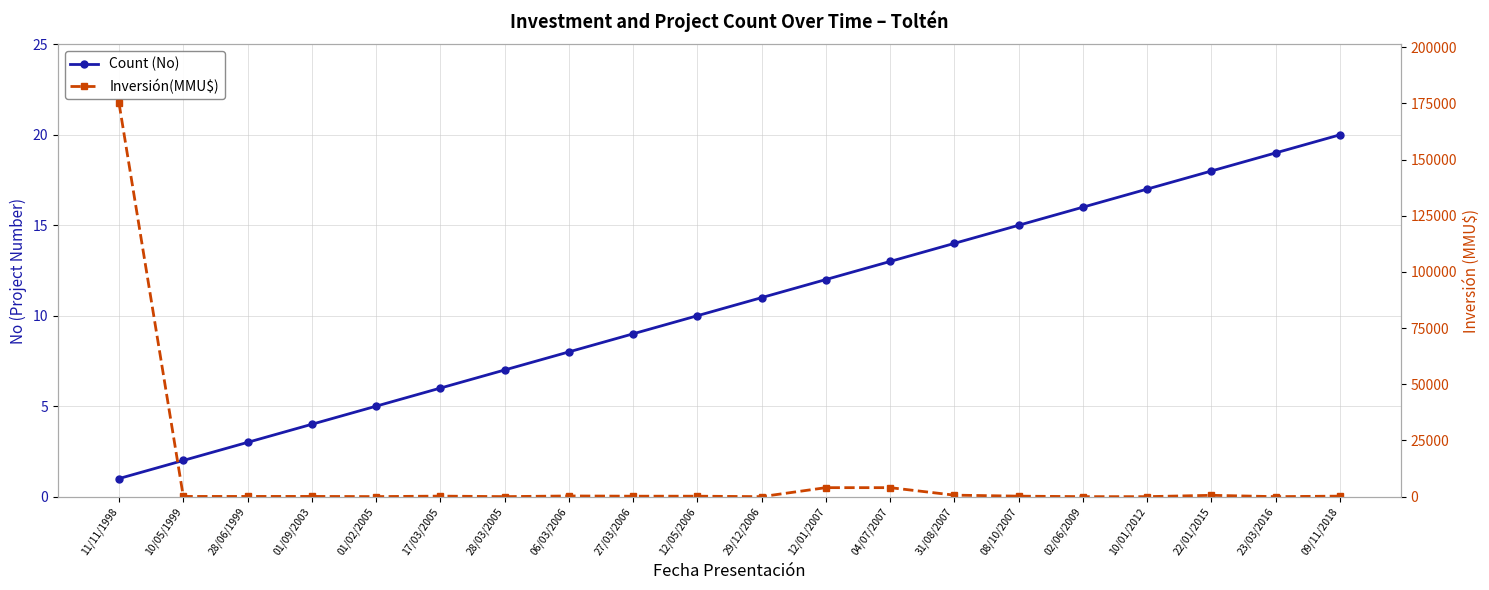

At 12/05/2006, list the series in order from largest to smallest.

Inversión(MMU$), Count (No)